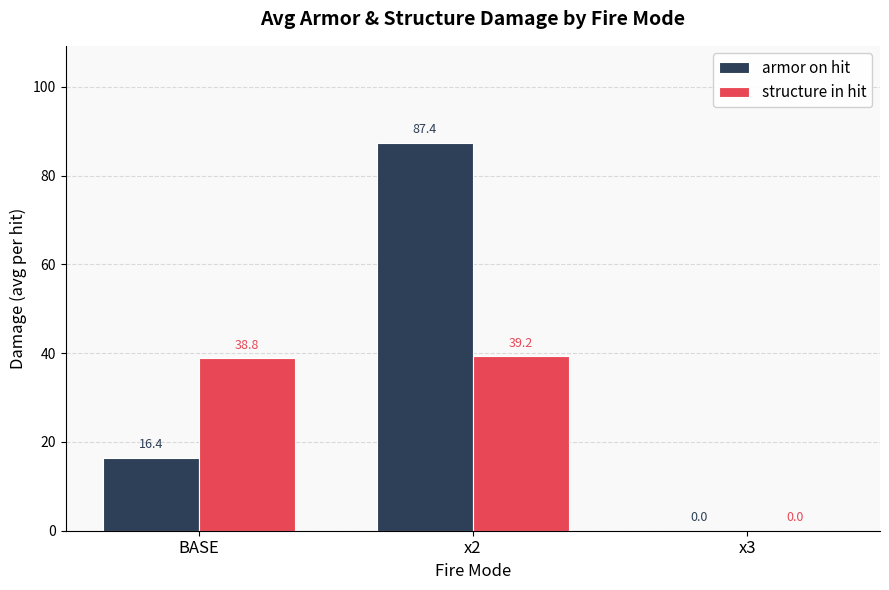

What is the average value of the structure in hit series?

26.0